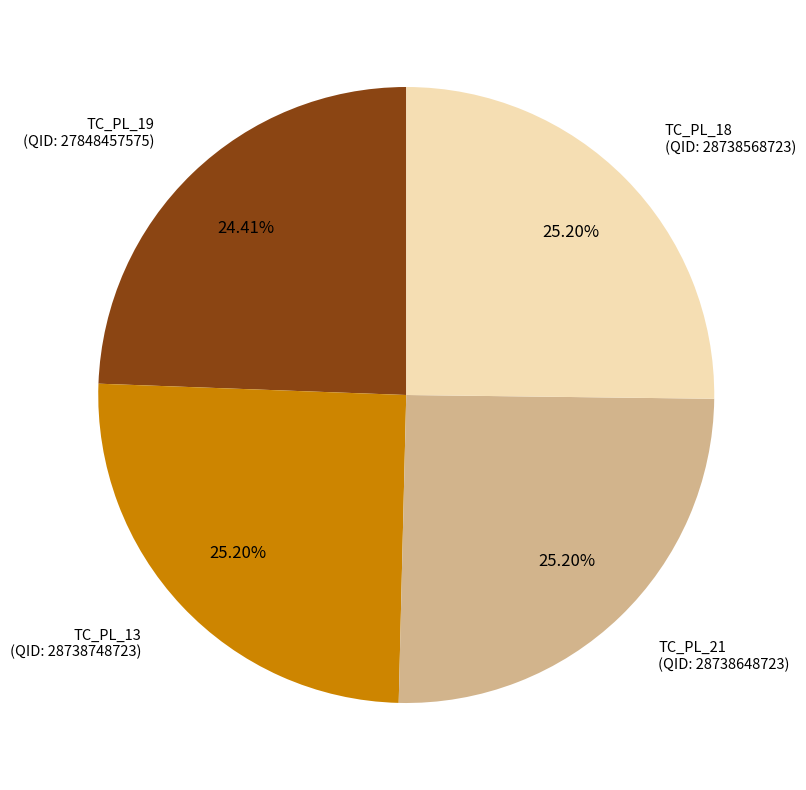

Does any single category account for the majority?

No